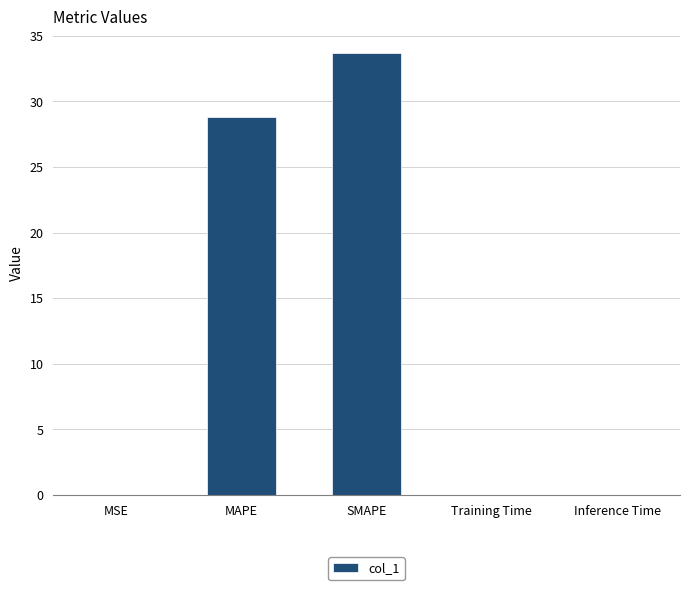

Where is the data nearest to the value 16?

MAPE